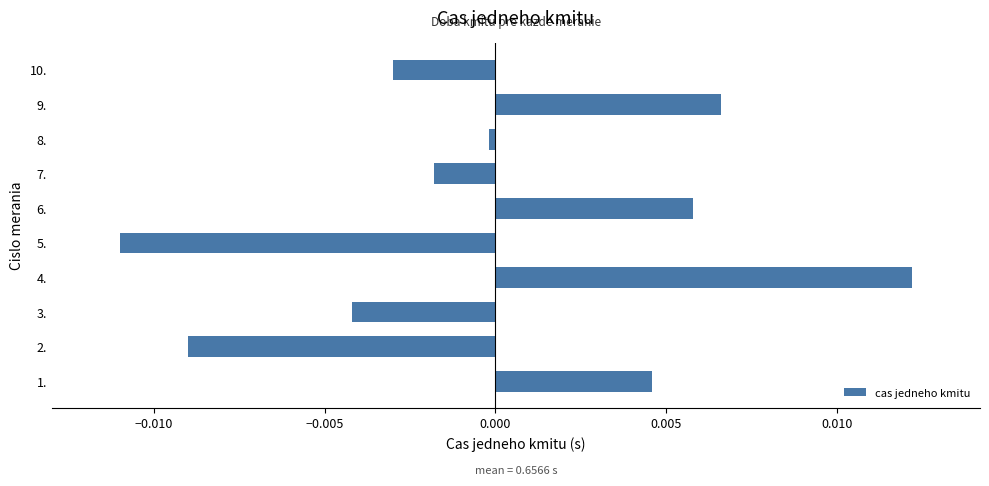

How many negative values are there?

6